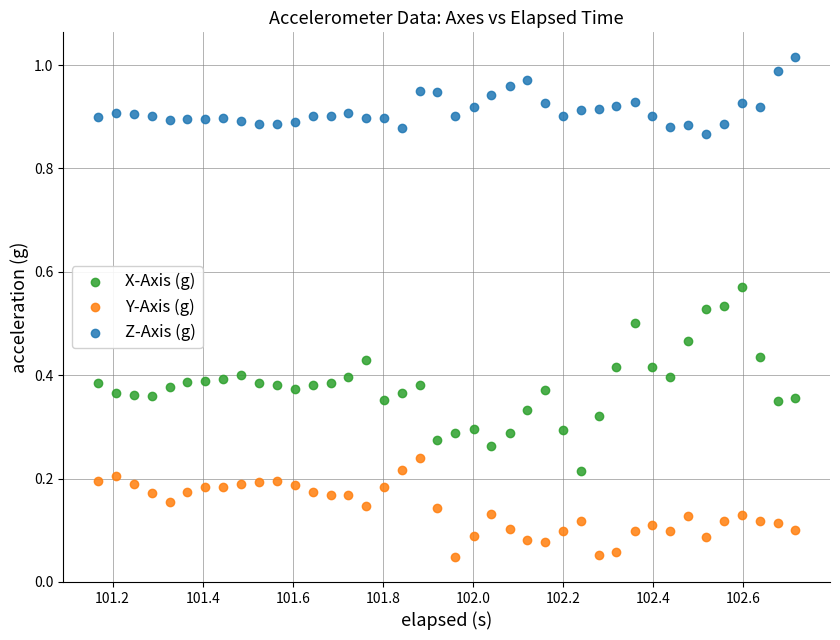

What is the X range (max minus min) for the scatter plot?

1.5